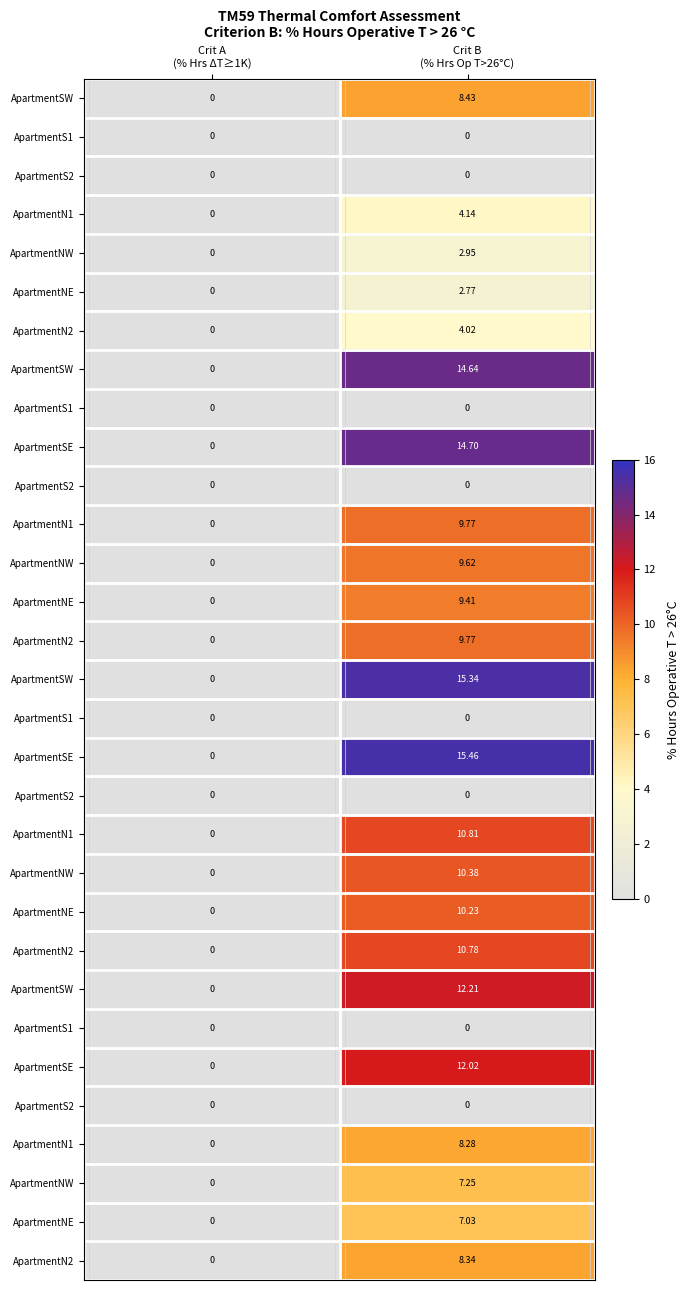

How many categories are shown in the chart?

2